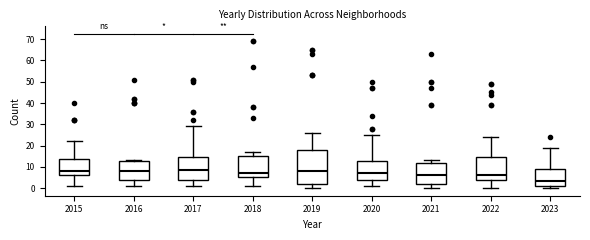

Reading left to right, read every box against the y-axis: the position of its median line, the range the box covers, and the ends of its whiskers. The values are not printed on the chart, so give them approximately, as read against the axis.

2015: median 8, box 6 to 14, whiskers 1 to 22
2016: median 8, box 4 to 13, whiskers 1 to 13 (just above the box's upper edge)
2017: median 9, box 4 to 15, whiskers 1 to 29
2018: median 7, box 5 to 15, whiskers 1 to 17
2019: median 8, box 2 to 18, whiskers 0 to 26
2020: median 7, box 4 to 13, whiskers 1 to 25
2021: median 6, box 2 to 12, whiskers 0 to 13
2022: median 6, box 4 to 15, whiskers 0 to 24
2023: median 4, box 1 to 9, whiskers 0 to 19